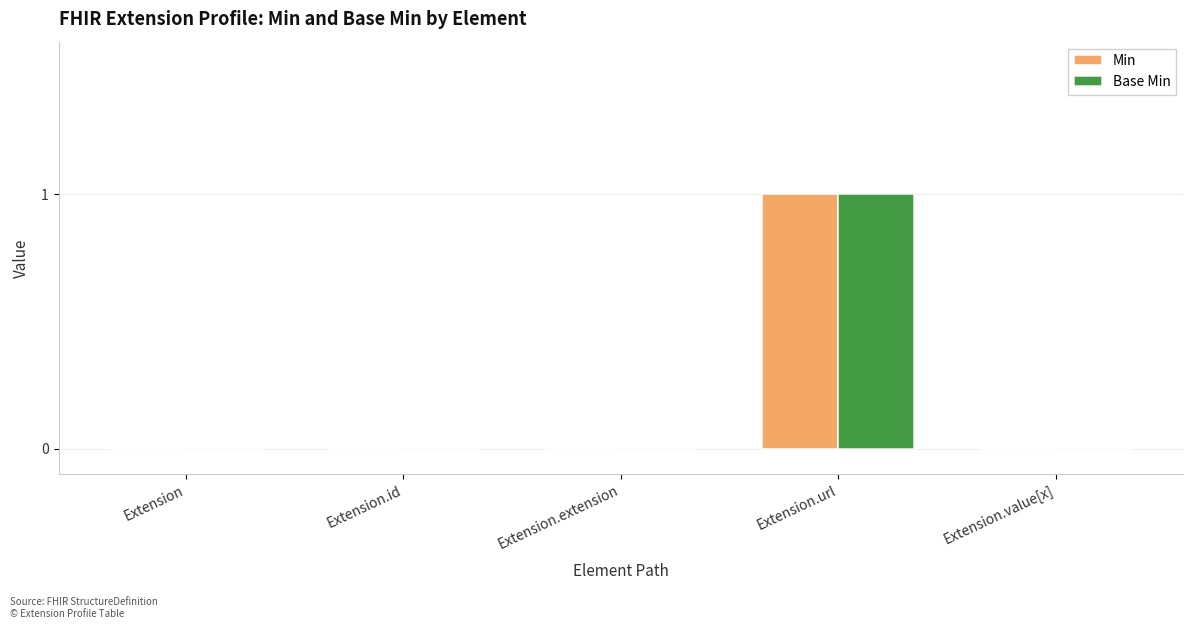

Which label corresponds to the largest value in the chart?

Extension.url